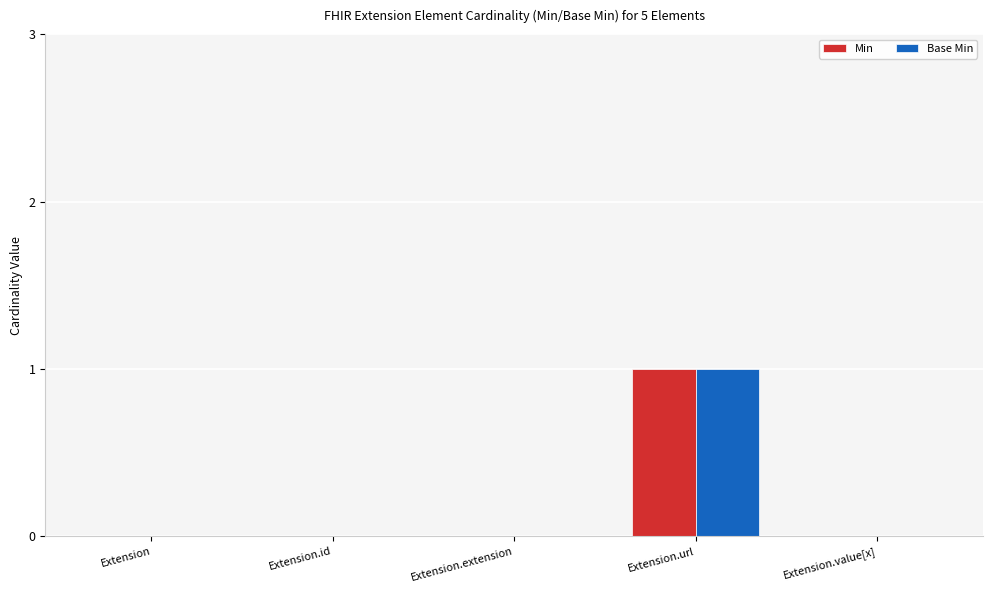

How many series are shown in this chart?

2